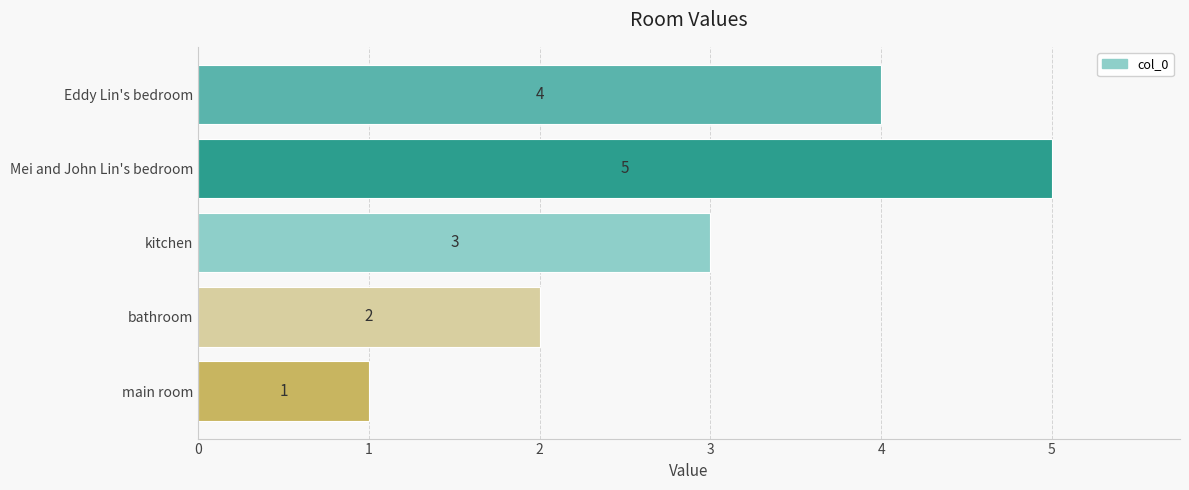

What is the maximum value shown in the chart?

5